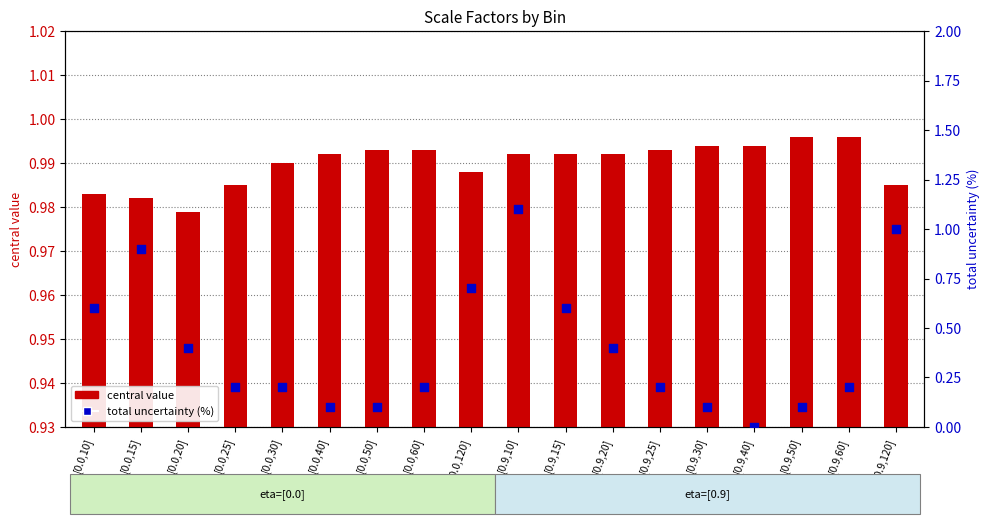

Which series has the largest Y range (max minus min)?

total uncertainty (%)